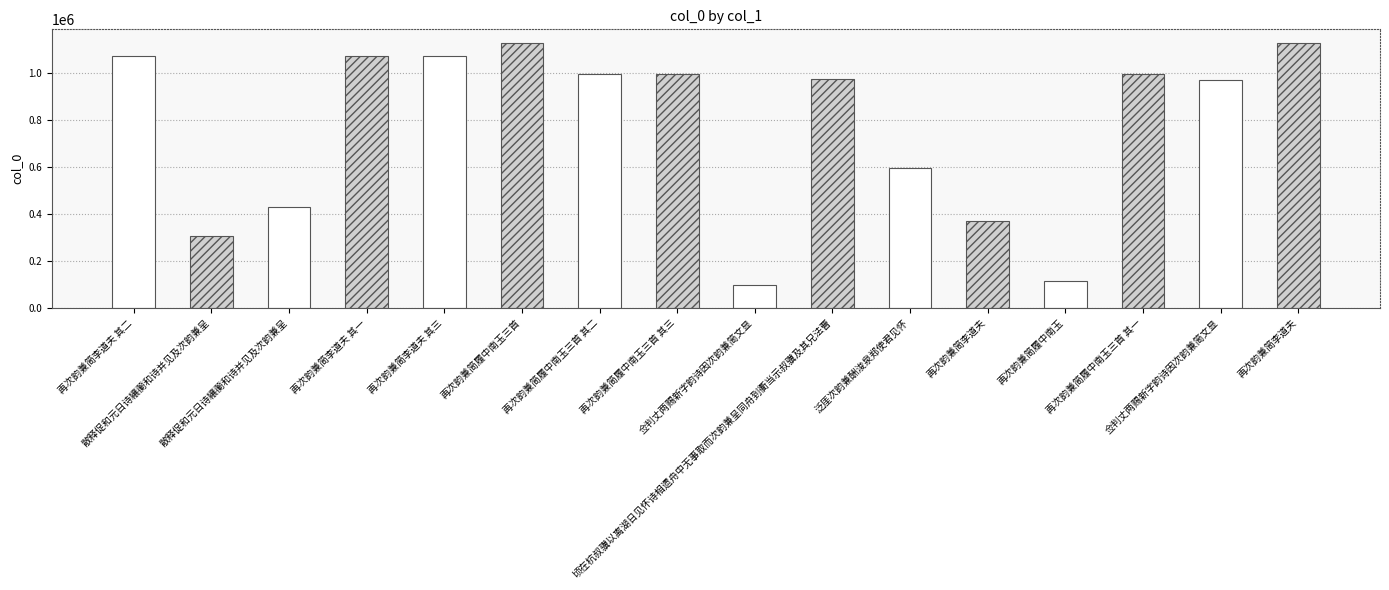

Are the bars horizontal?

No